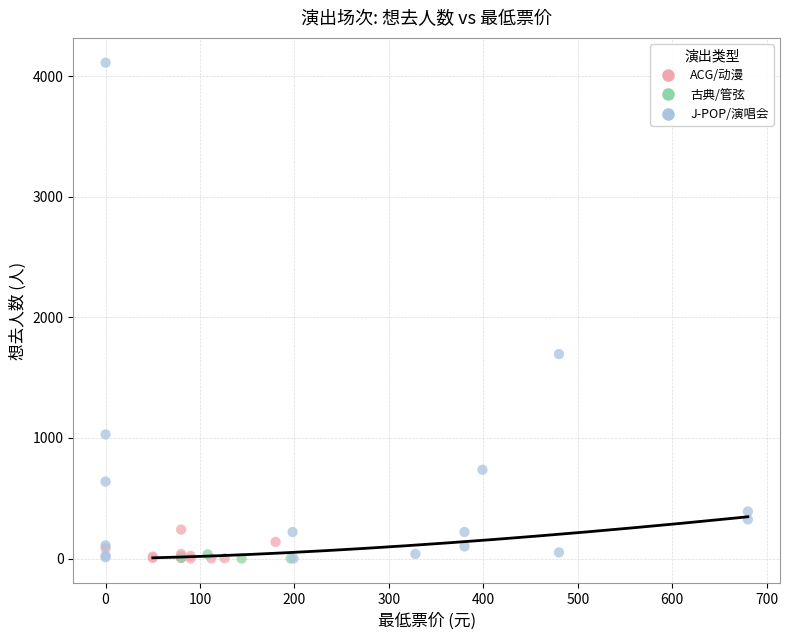

Which series has the largest Y range (max minus min)?

J-POP/演唱会